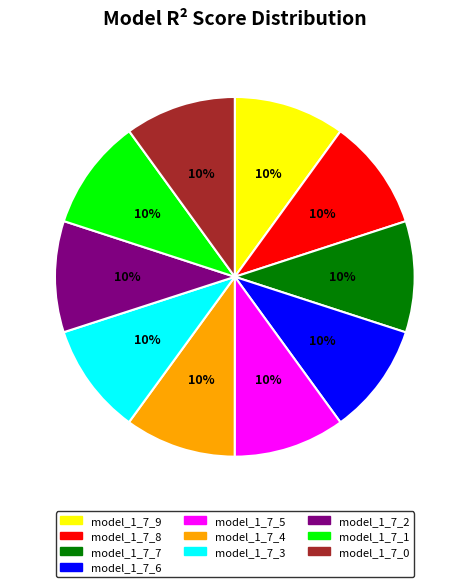

Is model_1_7_7 the majority of the pie?

No